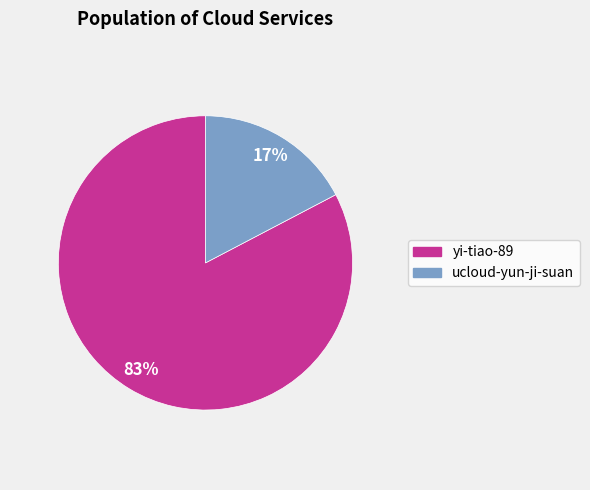

To the nearest percent, what portion does ucloud-yun-ji-suan represent?

17%